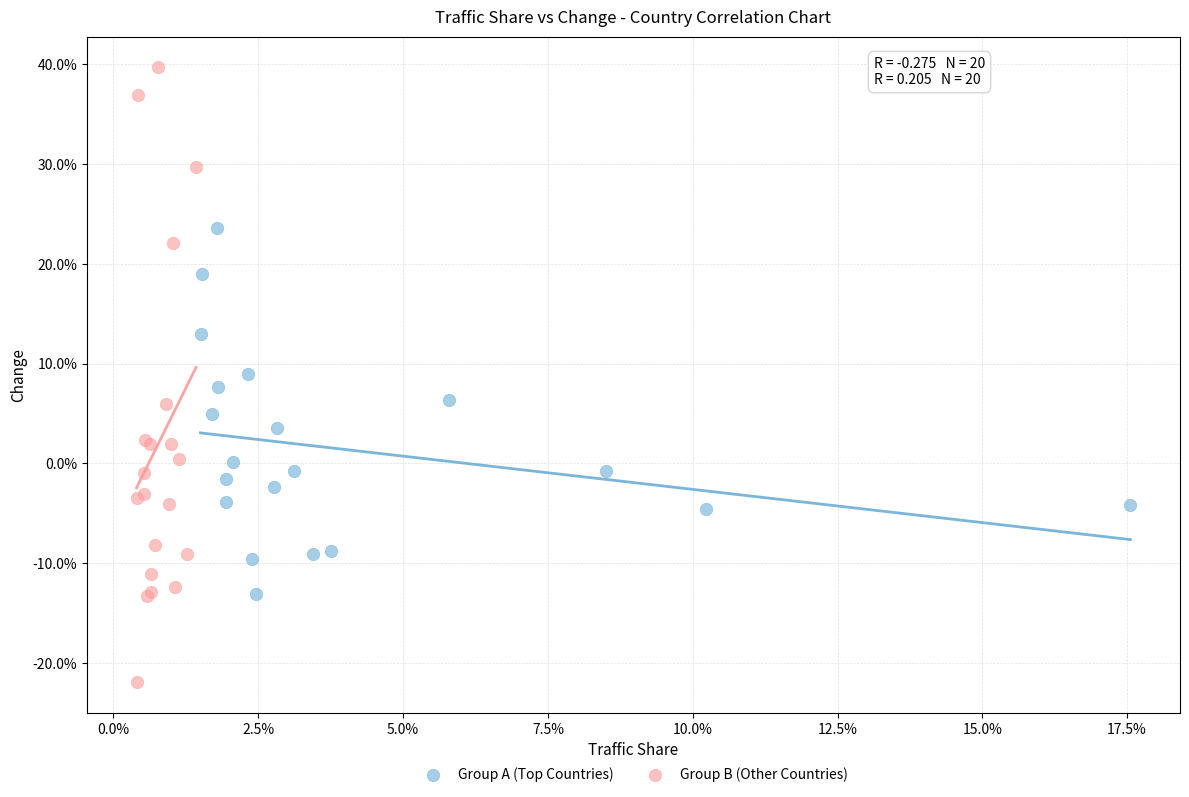

Which series contains the lowest Y value?

Group B (Other Countries)